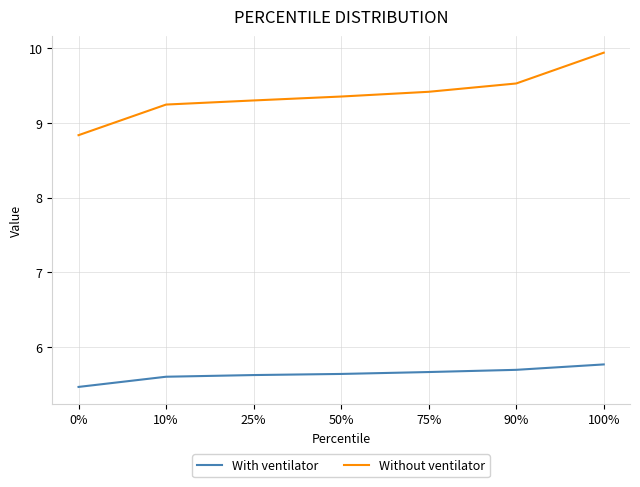

How many distinct data groups are displayed?

2